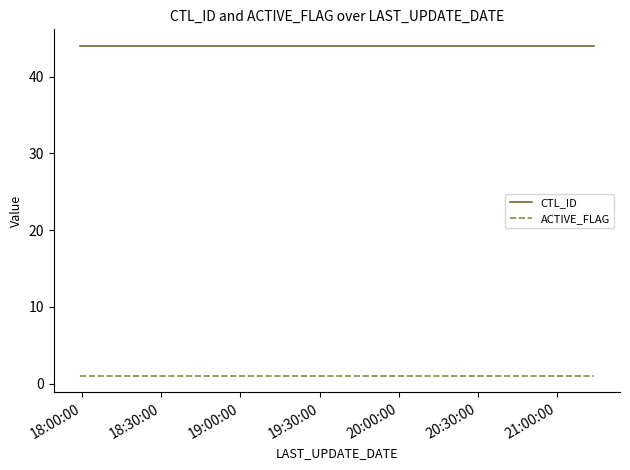

True or false: CTL_ID has more than 2 interior local peaks.

False